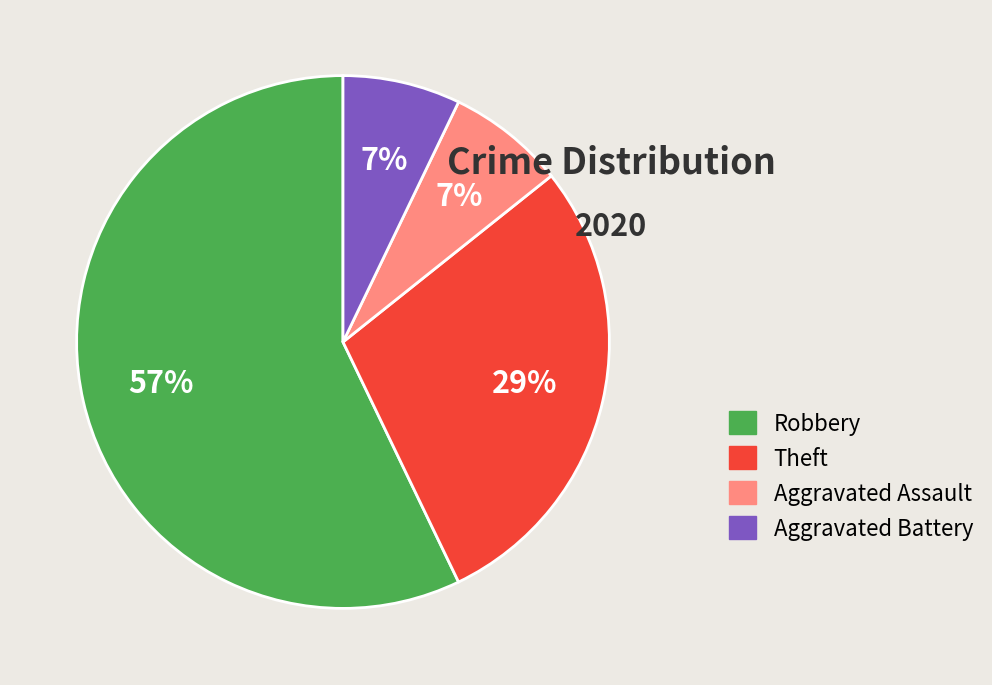

Is it true that Aggravated Assault is 1% of the pie?

False